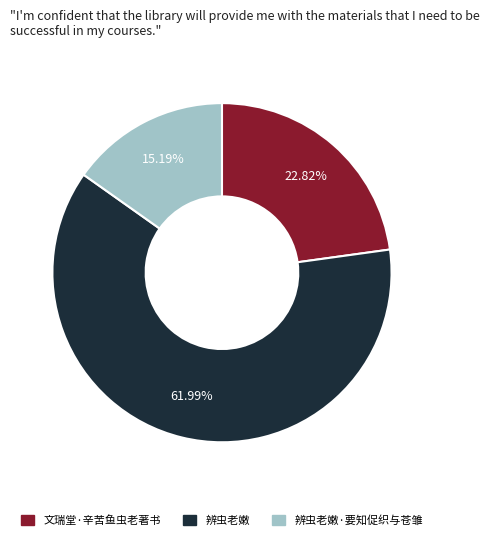

Which category has the biggest portion of the pie?

辨虫老嫩